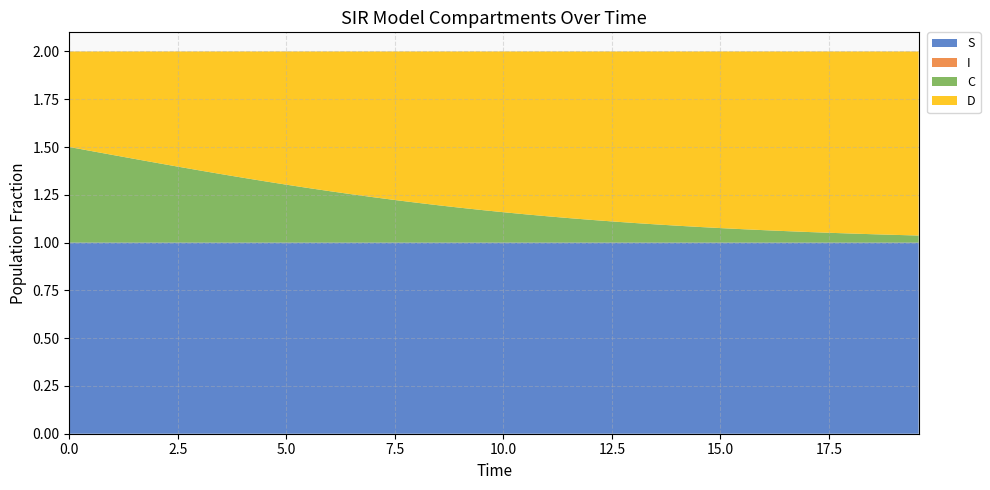

Reading left to right, extract all data points from this chart.

S: 1.0	1.0	1.0	1.0	1.0	1.0	1.0	1.0	1.0	1.0	1.0	1.0	1.0	1.0	1.0	1.0	1.0	1.0	1.0	1.0	1.0	1.0	1.0	1.0	1.0	1.0	1.0	1.0	1.0	1.0	1.0	1.0	1.0	1.0	1.0	1.0	1.0	1.0	1.0	1.0
I: 0.0	0.0	0.0	0.0	0.0	0.0	0.0	0.0	0.0	0.0	0.0	0.0	0.0	0.0	0.0	0.0	0.0	0.0	0.0	0.0	0.0	0.0	0.0	0.0	0.0	0.0	0.0	0.0	0.0	0.0	0.0	0.0	0.0	0.0	0.0	0.0	0.0	0.0	0.0	0.0
C: 0.5	0.5	0.5	0.4	0.4	0.4	0.4	0.4	0.3	0.3	0.3	0.3	0.3	0.3	0.2	0.2	0.2	0.2	0.2	0.2	0.2	0.1	0.1	0.1	0.1	0.1	0.1	0.1	0.1	0.1	0.1	0.1	0.1	0.1	0.1	0.1	0.0	0.0	0.0	0.0
D: 0.5	0.5	0.5	0.6	0.6	0.6	0.6	0.6	0.7	0.7	0.7	0.7	0.7	0.7	0.8	0.8	0.8	0.8	0.8	0.8	0.8	0.9	0.9	0.9	0.9	0.9	0.9	0.9	0.9	0.9	0.9	0.9	0.9	0.9	0.9	0.9	1.0	1.0	1.0	1.0